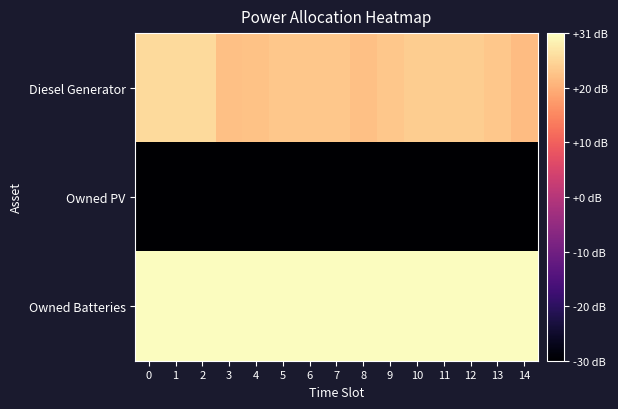

Which series has the largest range (max minus min)?

Diesel Generator